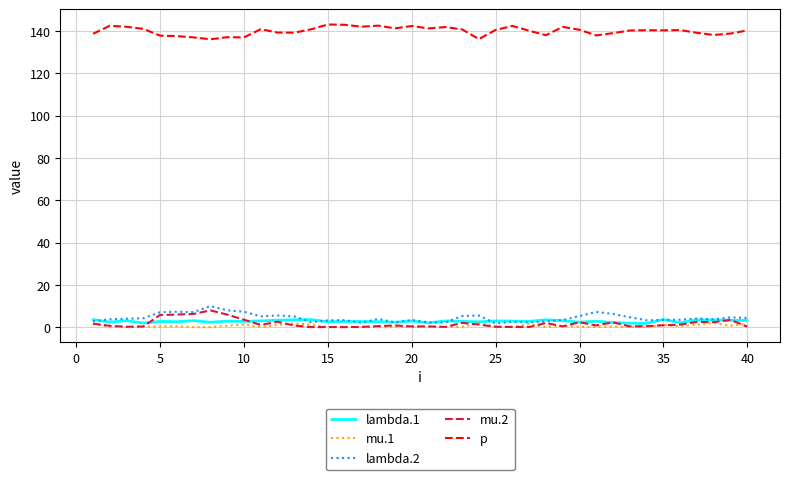

Which series has the largest total across all categories?

p